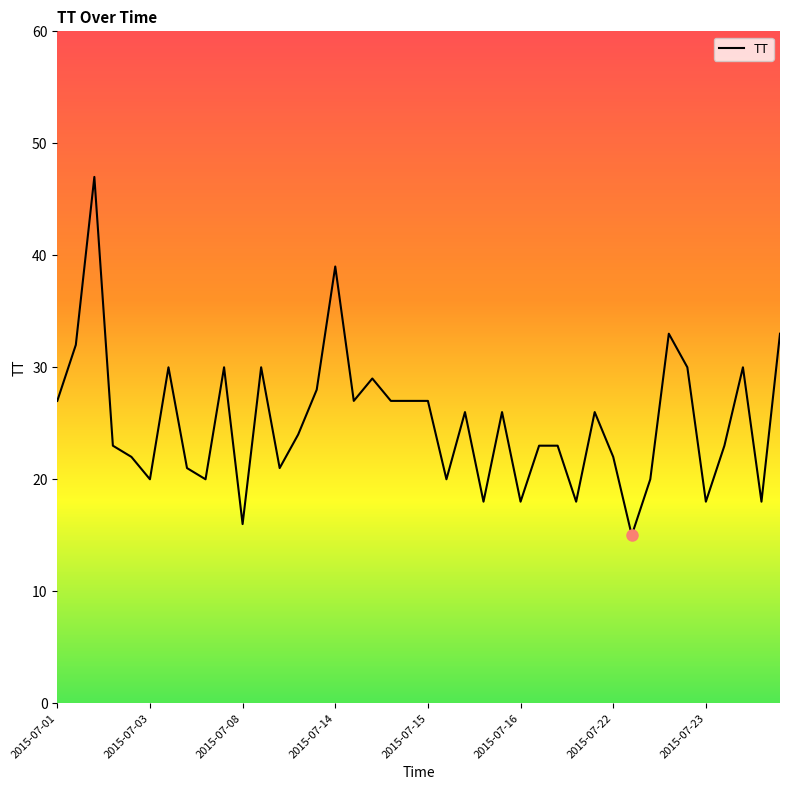

What is the minimum value shown in the chart?

15